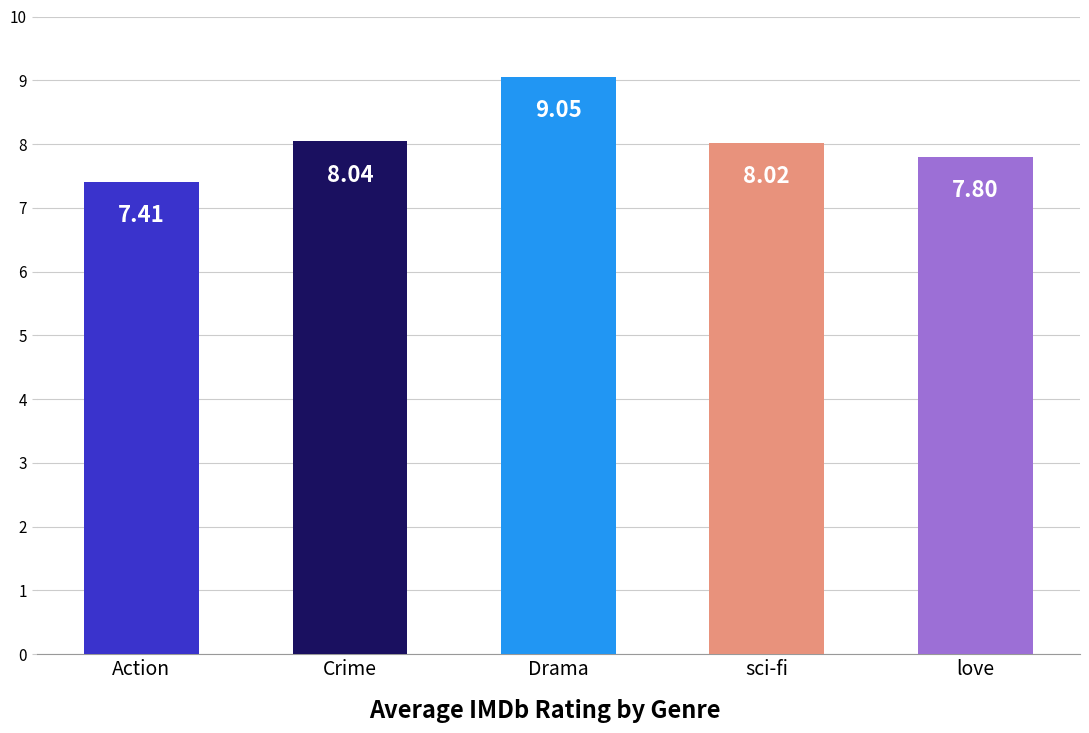

What is the difference between the second highest and minimum values?

0.6